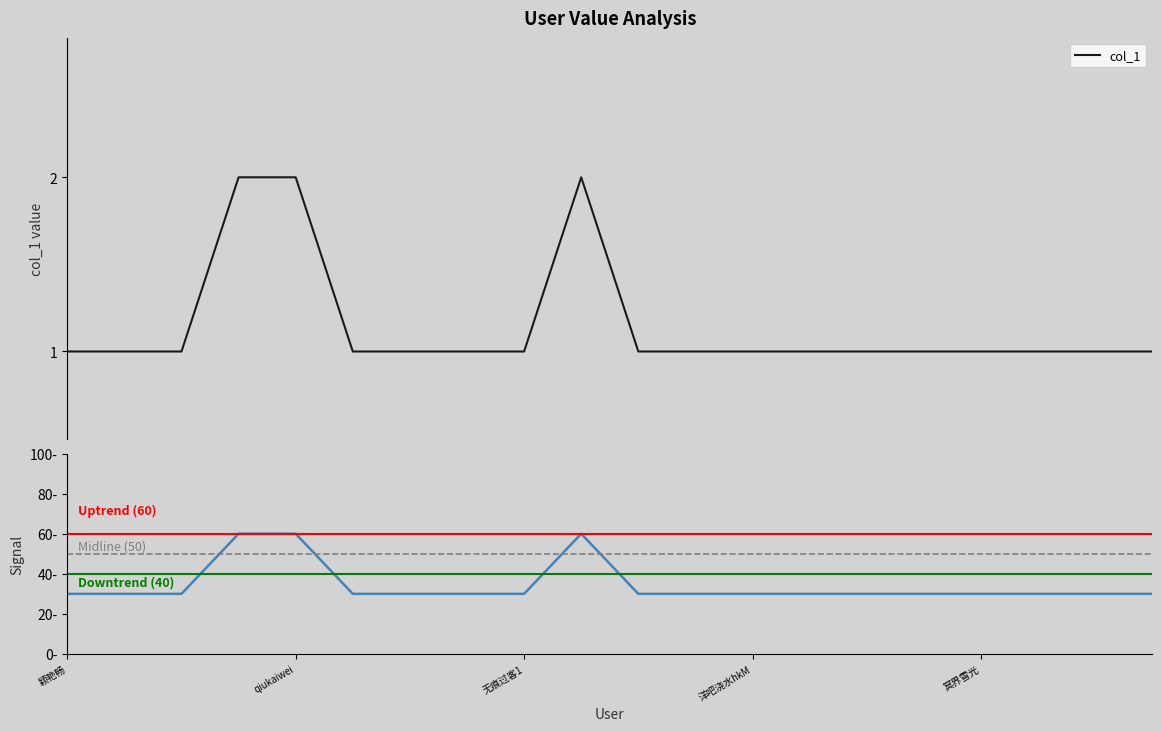

Which category has the lowest value across all series?

颖艳畅